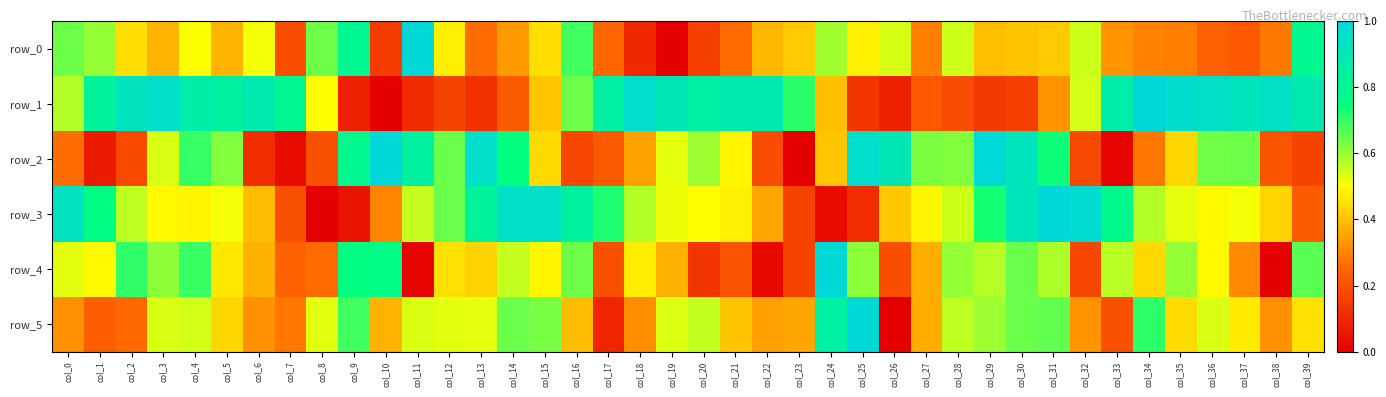

Reading right to left, extract all data points from this chart.

row_0: col_39=0.8	col_38=0.3	col_37=0.2	col_36=0.2	col_35=0.3	col_34=0.3	col_33=0.3	col_32=0.5	col_31=0.4	col_30=0.4	col_29=0.4	col_28=0.5	col_27=0.3	col_26=0.5	col_25=0.5	col_24=0.6	col_23=0.4	col_22=0.4	col_21=0.3	col_20=0.2	col_19=0.0	col_18=0.1	col_17=0.3	col_16=0.7	col_15=0.4	col_14=0.3	col_13=0.3	col_12=0.5	col_11=1.0	col_10=0.1	col_9=0.8	col_8=0.6	col_7=0.2	col_6=0.5	col_5=0.4	col_4=0.5	col_3=0.4	col_2=0.4	col_1=0.6	col_0=0.6
row_1: col_39=0.9	col_38=0.9	col_37=0.9	col_36=0.9	col_35=1.0	col_34=1.0	col_33=0.9	col_32=0.5	col_31=0.3	col_30=0.2	col_29=0.1	col_28=0.2	col_27=0.2	col_26=0.1	col_25=0.1	col_24=0.4	col_23=0.7	col_22=0.9	col_21=0.9	col_20=0.8	col_19=0.9	col_18=1.0	col_17=0.9	col_16=0.6	col_15=0.4	col_14=0.2	col_13=0.1	col_12=0.2	col_11=0.1	col_10=0.0	col_9=0.1	col_8=0.5	col_7=0.8	col_6=0.9	col_5=0.8	col_4=0.9	col_3=1.0	col_2=0.9	col_1=0.8	col_0=0.6
row_2: col_39=0.2	col_38=0.2	col_37=0.6	col_36=0.6	col_35=0.4	col_34=0.3	col_33=0.0	col_32=0.2	col_31=0.7	col_30=0.9	col_29=1.0	col_28=0.6	col_27=0.6	col_26=0.9	col_25=1.0	col_24=0.4	col_23=0.0	col_22=0.2	col_21=0.5	col_20=0.6	col_19=0.5	col_18=0.4	col_17=0.2	col_16=0.2	col_15=0.4	col_14=0.7	col_13=1.0	col_12=0.6	col_11=0.8	col_10=1.0	col_9=0.8	col_8=0.2	col_7=0.0	col_6=0.1	col_5=0.6	col_4=0.7	col_3=0.5	col_2=0.2	col_1=0.1	col_0=0.3
row_3: col_39=0.2	col_38=0.4	col_37=0.5	col_36=0.5	col_35=0.5	col_34=0.6	col_33=0.8	col_32=1.0	col_31=1.0	col_30=0.9	col_29=0.7	col_28=0.6	col_27=0.5	col_26=0.4	col_25=0.1	col_24=0.0	col_23=0.2	col_22=0.4	col_21=0.5	col_20=0.5	col_19=0.5	col_18=0.6	col_17=0.7	col_16=0.8	col_15=1.0	col_14=0.9	col_13=0.8	col_12=0.6	col_11=0.6	col_10=0.3	col_9=0.0	col_8=0.0	col_7=0.2	col_6=0.4	col_5=0.5	col_4=0.5	col_3=0.5	col_2=0.6	col_1=0.8	col_0=0.9
row_4: col_39=0.7	col_38=0.0	col_37=0.3	col_36=0.5	col_35=0.6	col_34=0.4	col_33=0.6	col_32=0.2	col_31=0.6	col_30=0.6	col_29=0.6	col_28=0.6	col_27=0.4	col_26=0.2	col_25=0.6	col_24=1.0	col_23=0.2	col_22=0.0	col_21=0.2	col_20=0.1	col_19=0.4	col_18=0.5	col_17=0.2	col_16=0.6	col_15=0.5	col_14=0.6	col_13=0.4	col_12=0.5	col_11=0.0	col_10=0.8	col_9=0.8	col_8=0.3	col_7=0.2	col_6=0.4	col_5=0.5	col_4=0.7	col_3=0.6	col_2=0.7	col_1=0.5	col_0=0.5
row_5: col_39=0.5	col_38=0.3	col_37=0.5	col_36=0.5	col_35=0.4	col_34=0.7	col_33=0.2	col_32=0.3	col_31=0.7	col_30=0.6	col_29=0.6	col_28=0.6	col_27=0.4	col_26=0.0	col_25=1.0	col_24=0.8	col_23=0.4	col_22=0.3	col_21=0.4	col_20=0.6	col_19=0.5	col_18=0.3	col_17=0.1	col_16=0.4	col_15=0.6	col_14=0.6	col_13=0.5	col_12=0.5	col_11=0.5	col_10=0.4	col_9=0.7	col_8=0.5	col_7=0.3	col_6=0.3	col_5=0.4	col_4=0.5	col_3=0.5	col_2=0.3	col_1=0.2	col_0=0.3